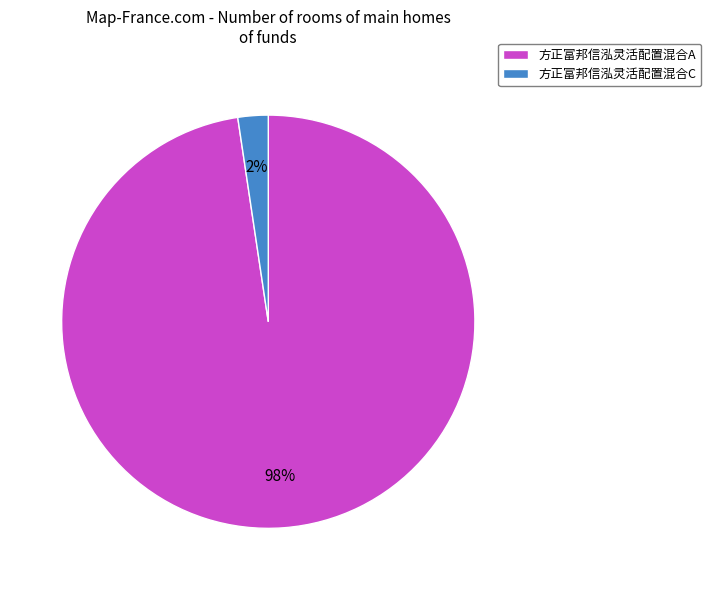

To the nearest percent, what portion does 方正富邦信泓灵活配置混合A represent?

98%